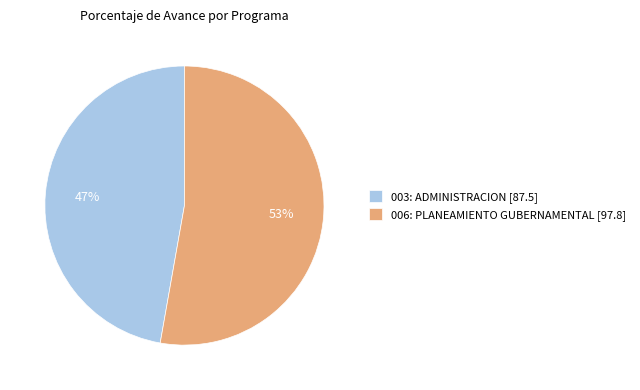

Do 003: ADMINISTRACION [87.5] and 006: PLANEAMIENTO GUBERNAMENTAL [97.8] together represent more than half of the pie?

Yes